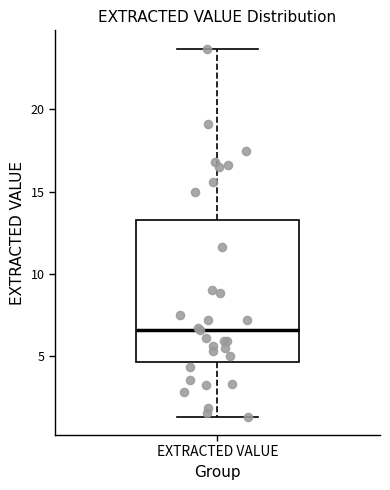

Read this box plot against the y-axis: the position of the median line, the range covered by the box, and the ends of both whiskers. The values are not printed on the chart, so give them approximately, as read against the axis.

median 6.5, box 4.5 to 13.5, whiskers 1.5 to 23.5